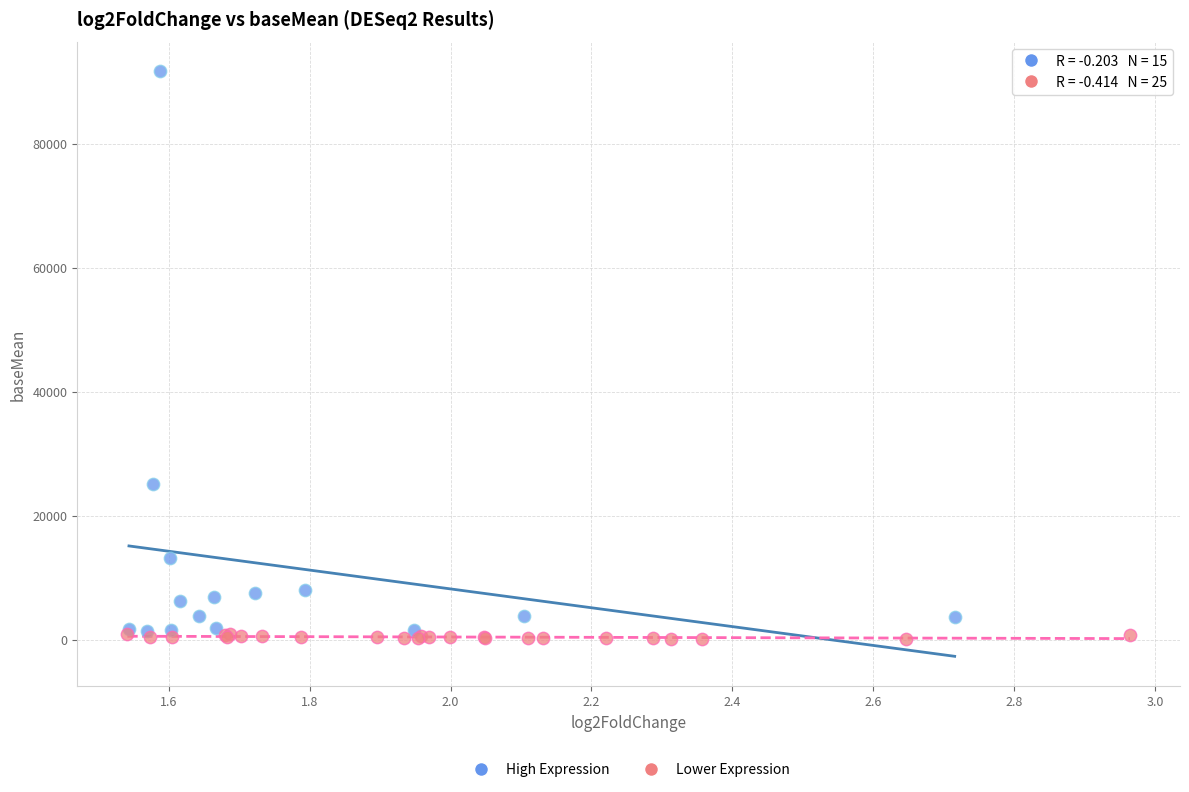

Which series contains the highest Y value?

High Expression